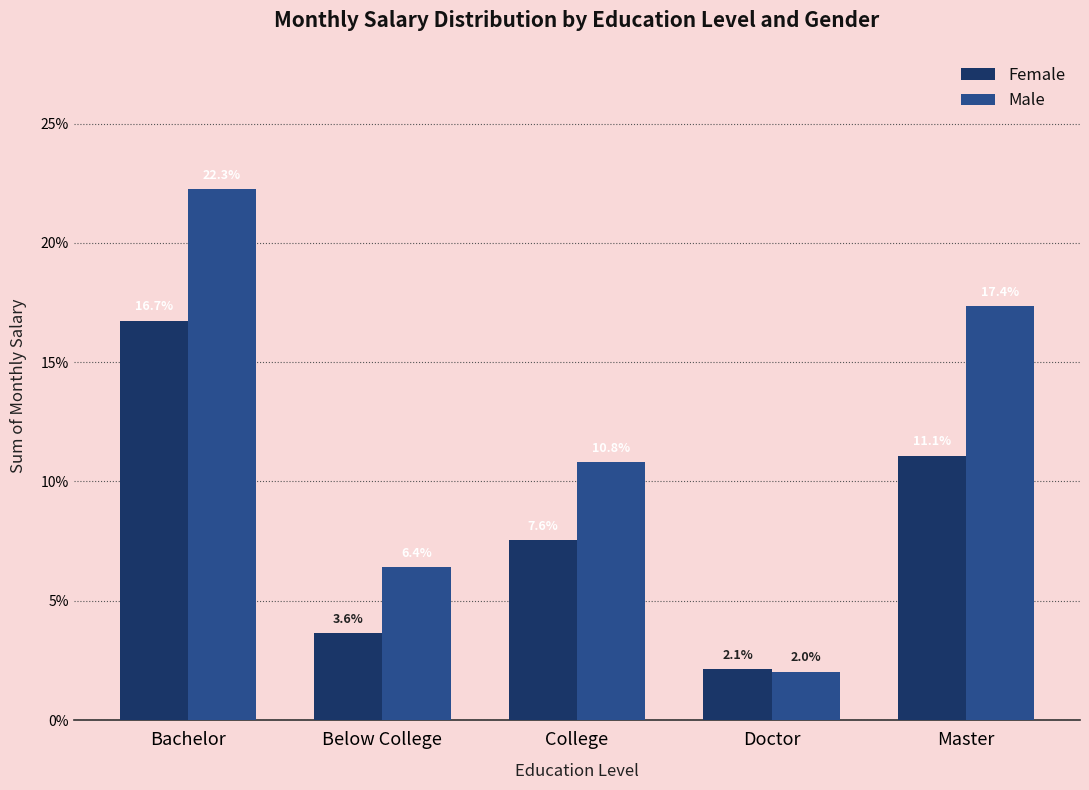

What is the maximum value for Female?

0.2